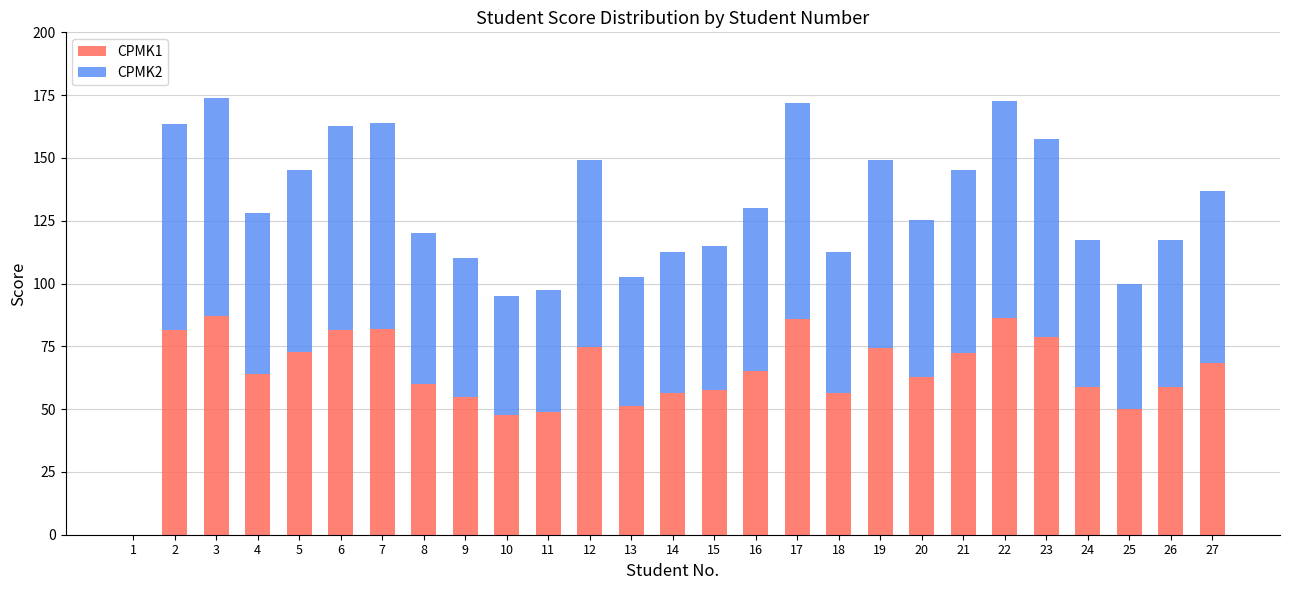

The value of CPMK1 at 13 is 51.2. True or false?

True